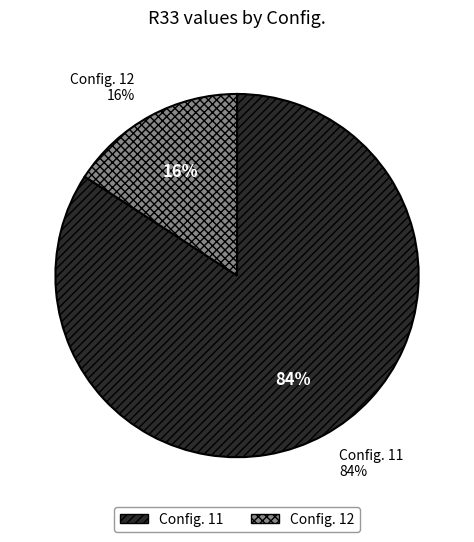

True or false: 12 accounts for 6% of the total.

False